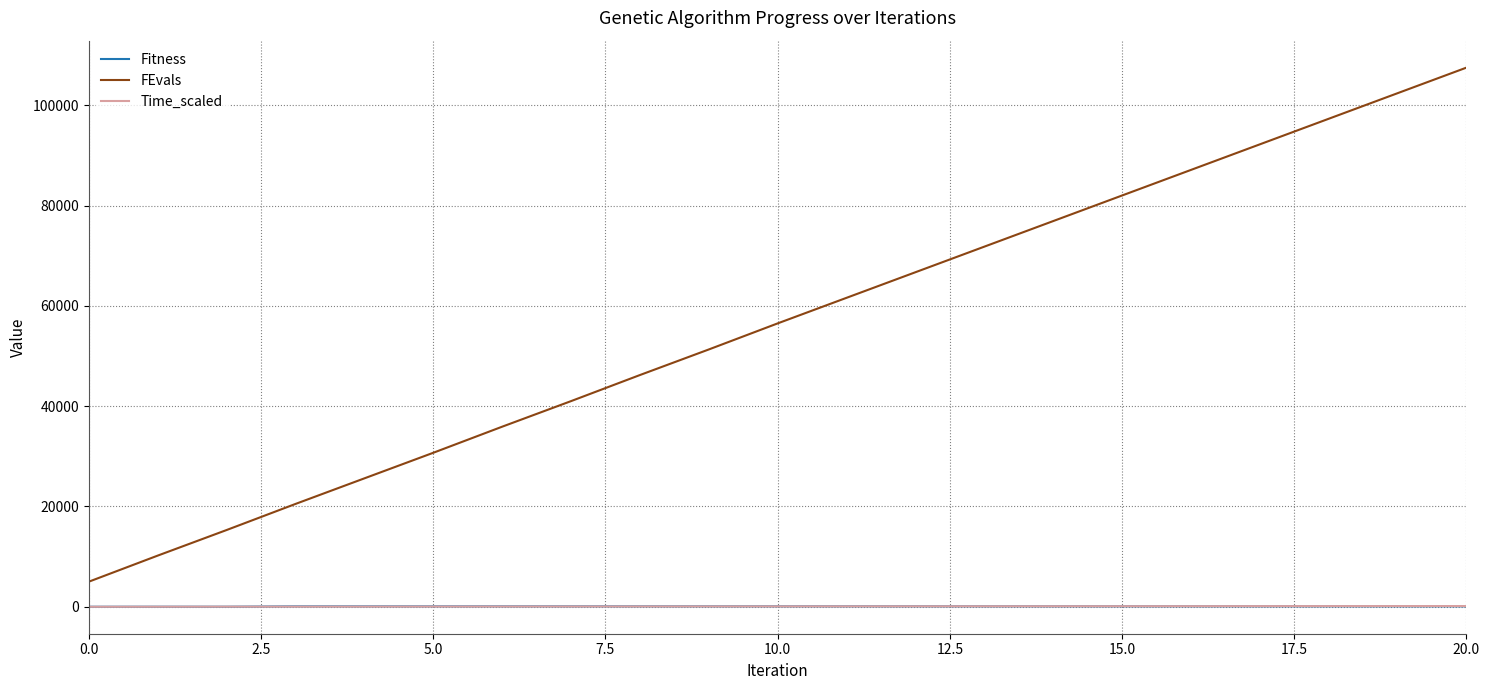

True or false: FEvals and Fitness intersect in this chart.

False